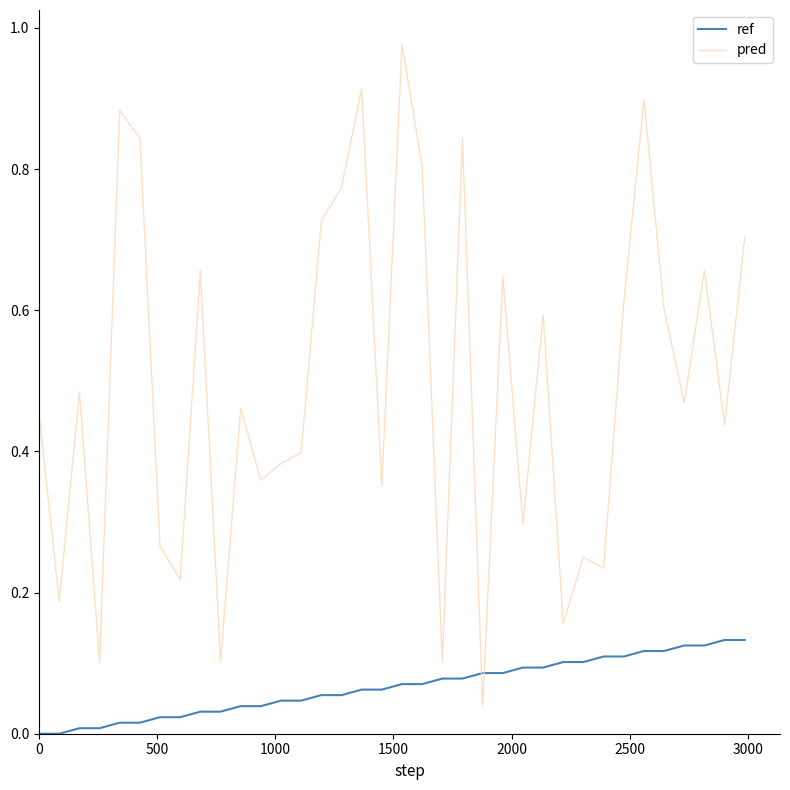

Which series has the largest range (max minus min)?

pred